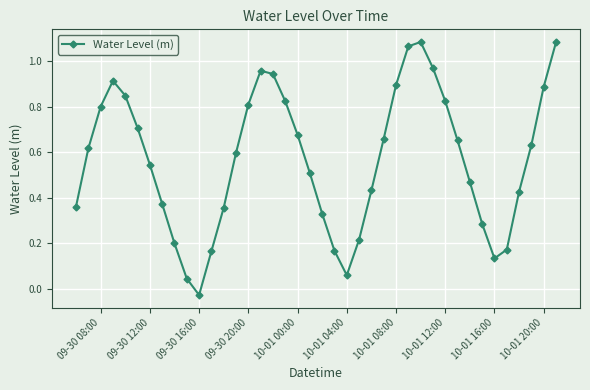

How many points are higher than both their immediate neighbors (excluding endpoints)?

3